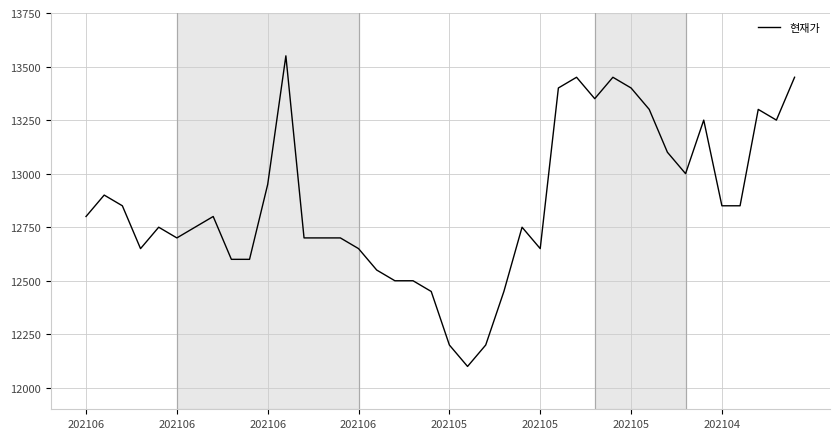

How many lines are shown in the chart?

1